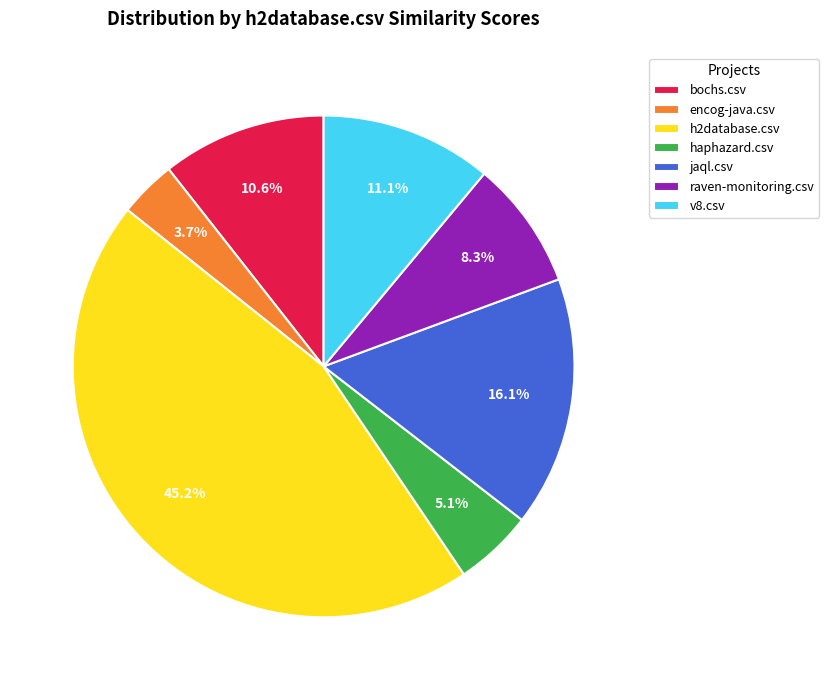

To the nearest percent, what is the average slice percentage?

14%